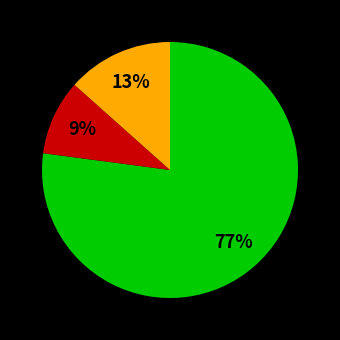

Does any single category account for the majority?

Yes